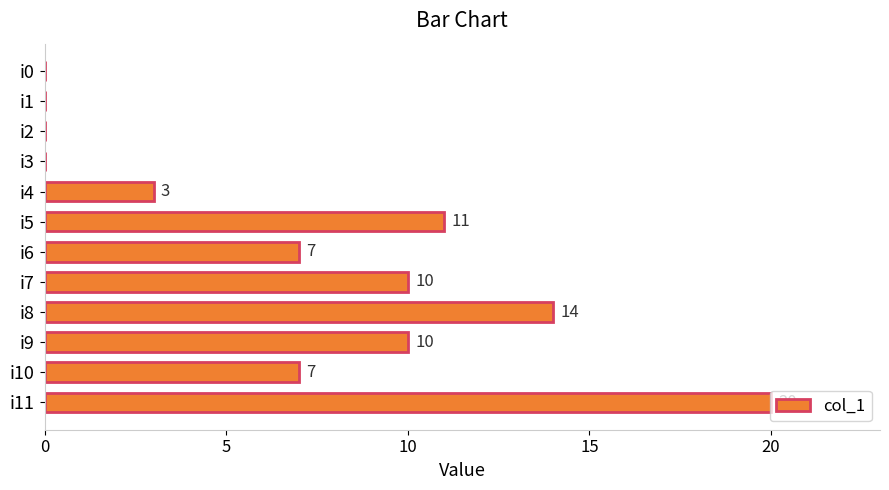

The value at i6 is 7. True or false?

True